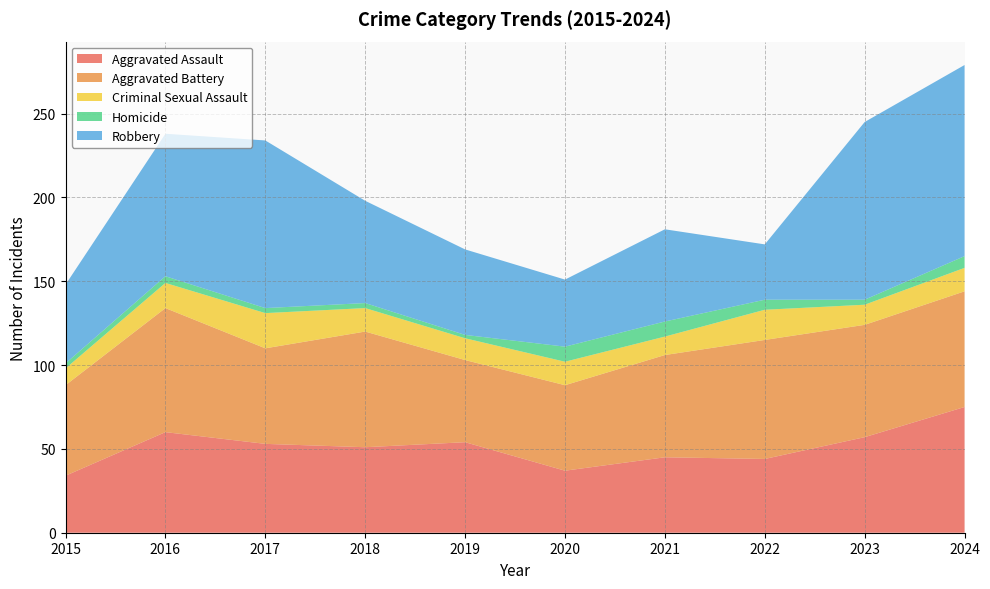

Reading left to right, list all the values displayed in this chart.

Aggravated Assault: 2015=34	2016=60	2017=53	2018=51	2019=54	2020=37	2021=45	2022=44	2023=57	2024=75
Aggravated Battery: 2015=54	2016=74	2017=57	2018=69	2019=49	2020=51	2021=61	2022=71	2023=67	2024=69
Criminal Sexual Assault: 2015=10	2016=15	2017=21	2018=14	2019=13	2020=14	2021=11	2022=18	2023=12	2024=14
Homicide: 2015=3	2016=4	2017=3	2018=3	2019=2	2020=9	2021=9	2022=6	2023=3	2024=7
Robbery: 2015=47	2016=85	2017=100	2018=61	2019=51	2020=40	2021=55	2022=33	2023=106	2024=114